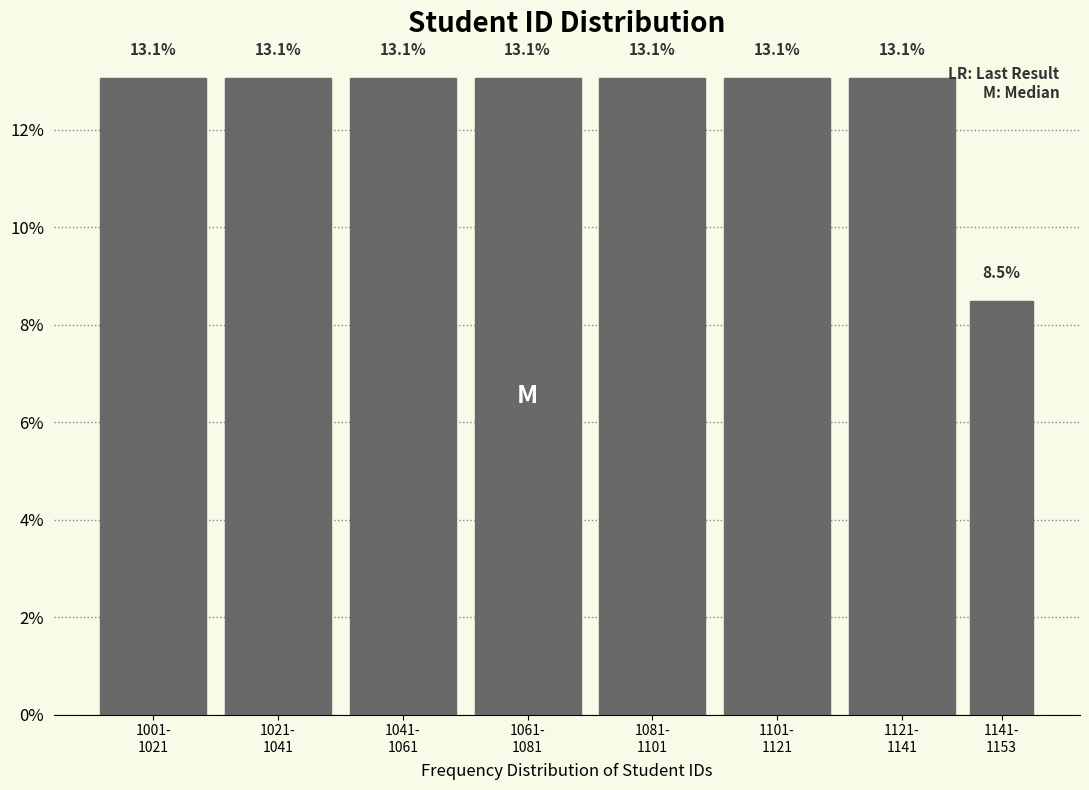

Reading left to right, extract all data points from this chart.

13.1	13.1	13.1	13.1	13.1	13.1	13.1	8.5